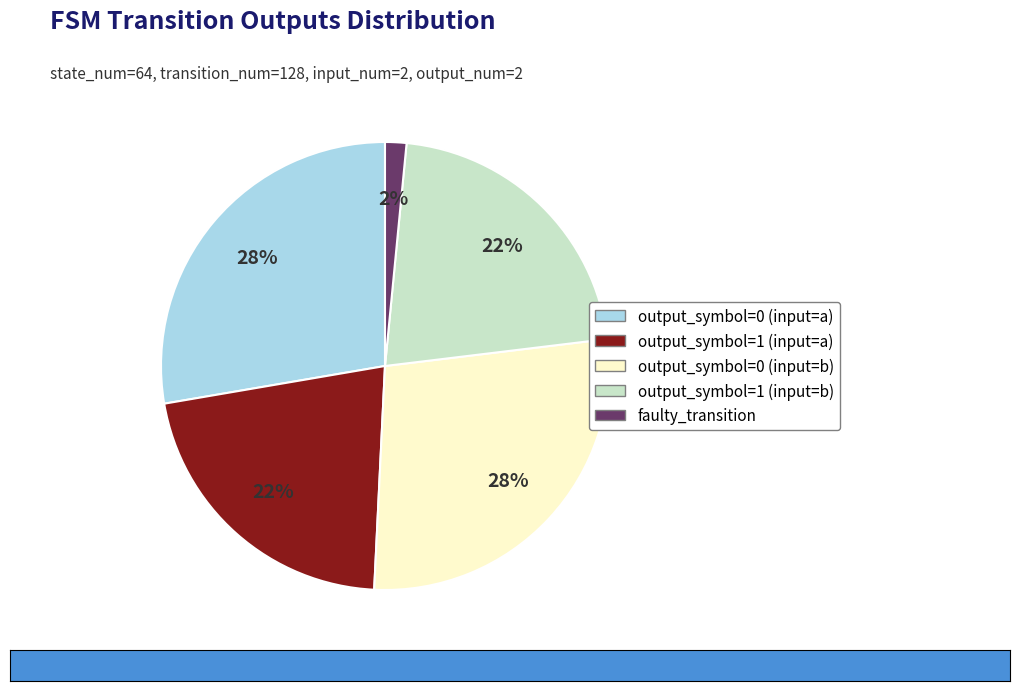

Is there any slice that represents more than half of the pie?

No